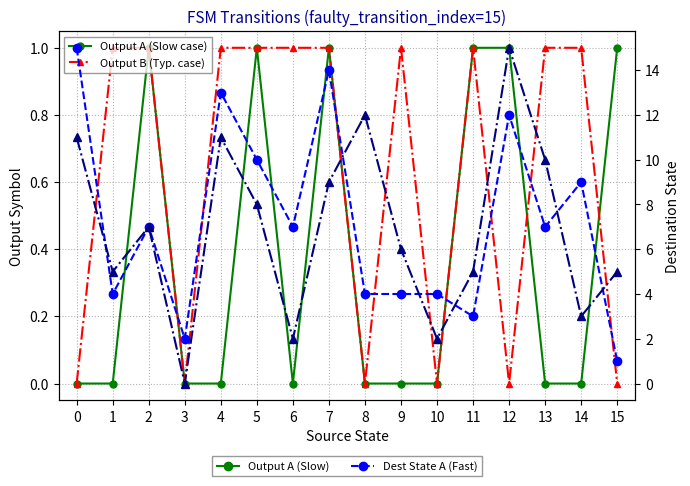

The Output B (Typ. case) series shows 1 at 9. True or false?

True